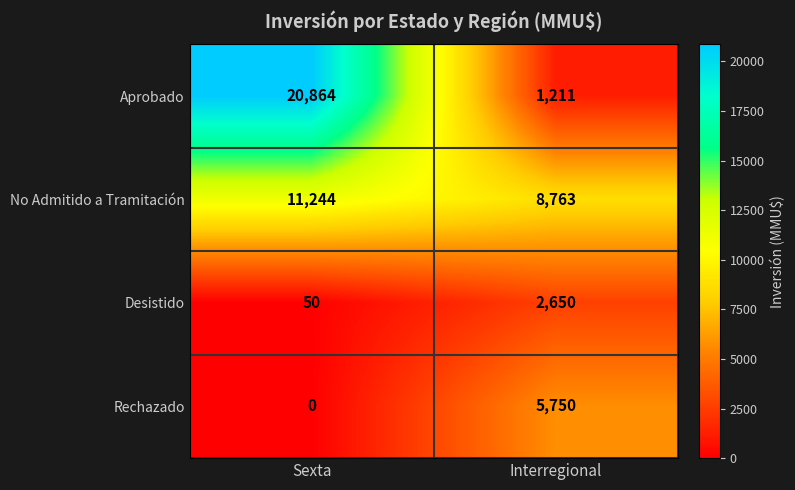

Reading right to left, transcribe all the data shown in this chart.

Aprobado: 1211	20864
No Admitido a Tramitación: 8763	11244
Desistido: 2650	50
Rechazado: 5750	0